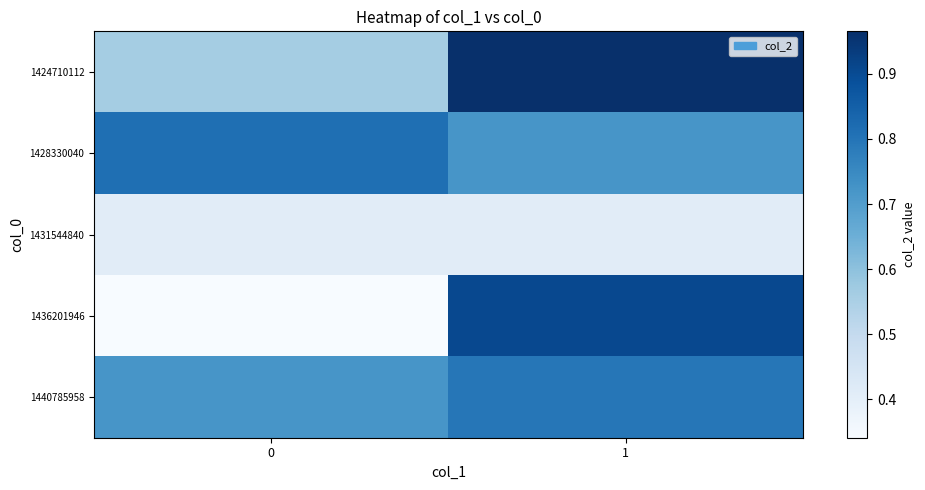

What is the minimum value shown in the chart?

0.3